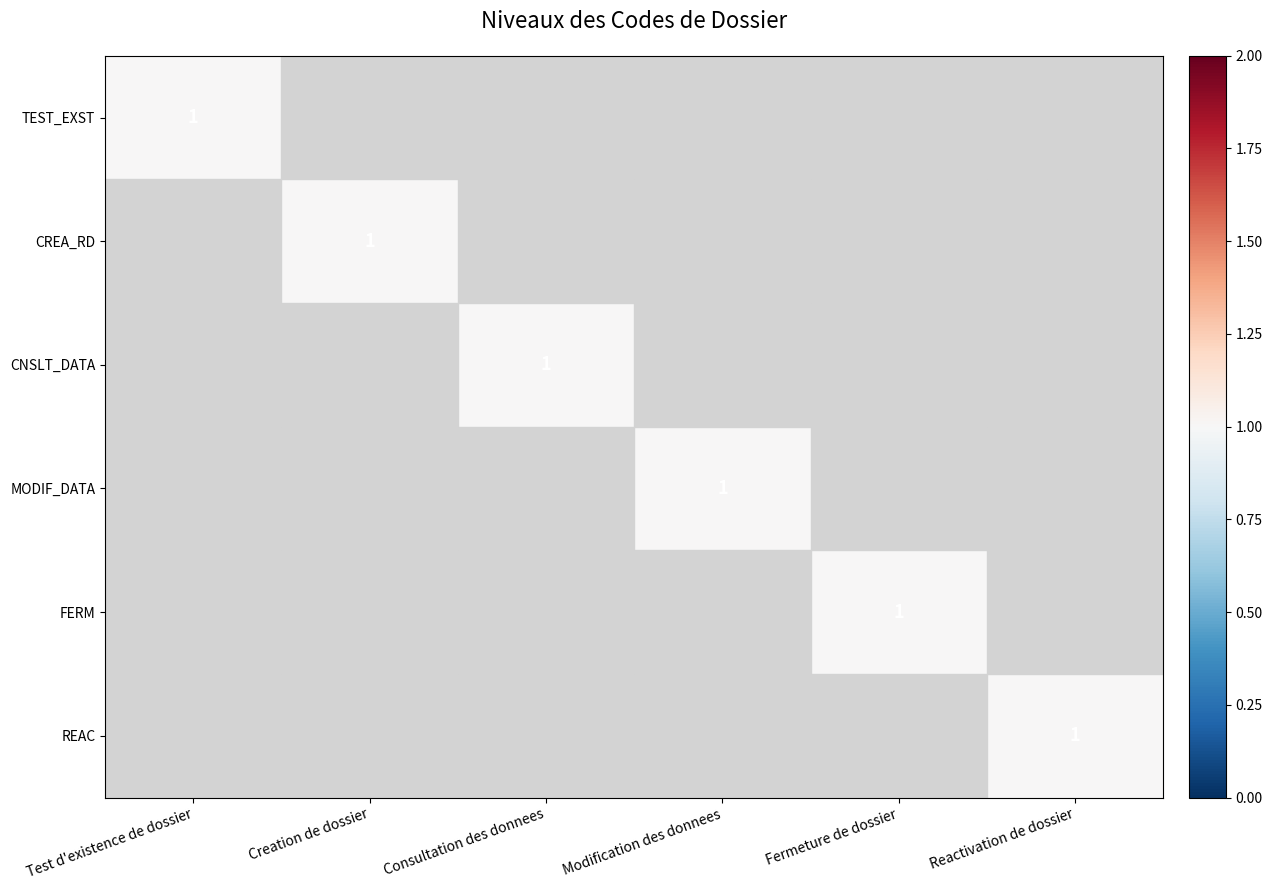

The TEST_EXST series shows 1 at Test d'existence de dossier. True or false?

True